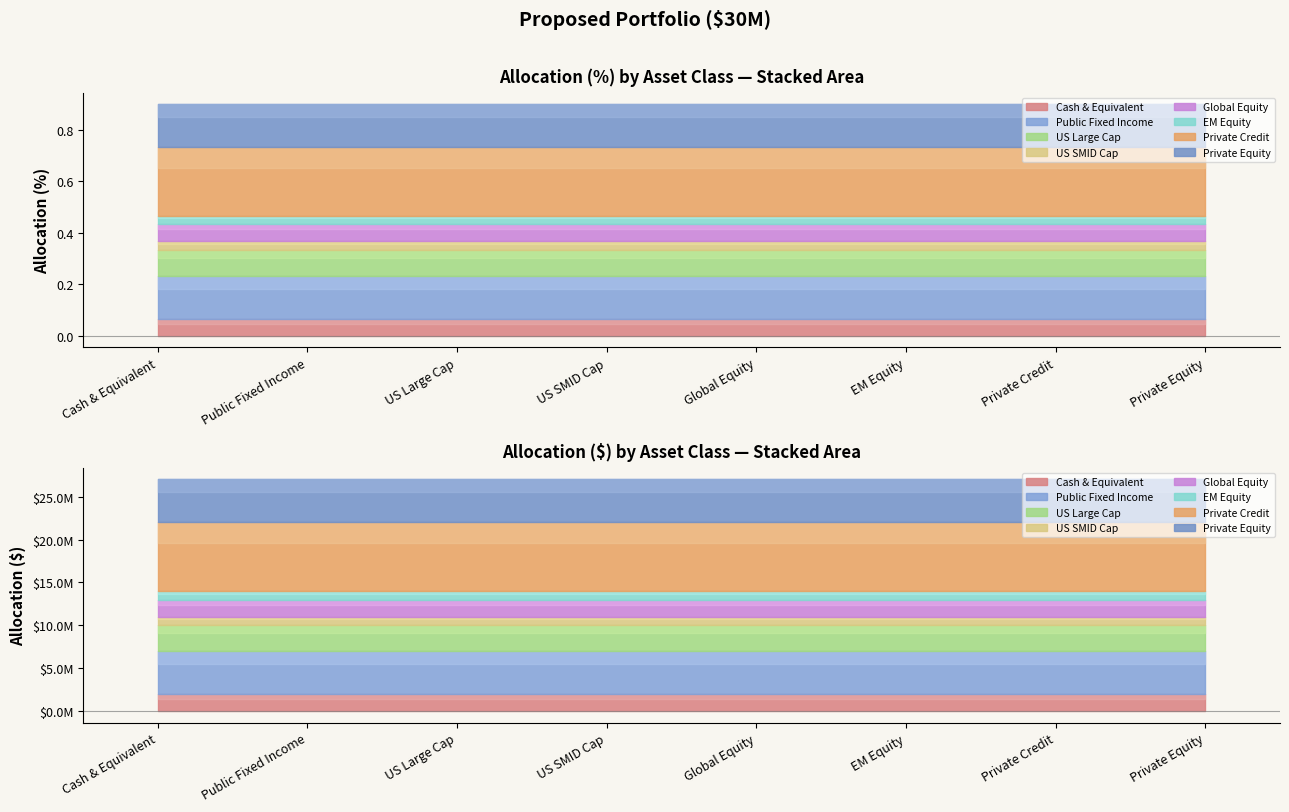

True or false: Allocation ($) and Allocation (%) cross at least once.

False